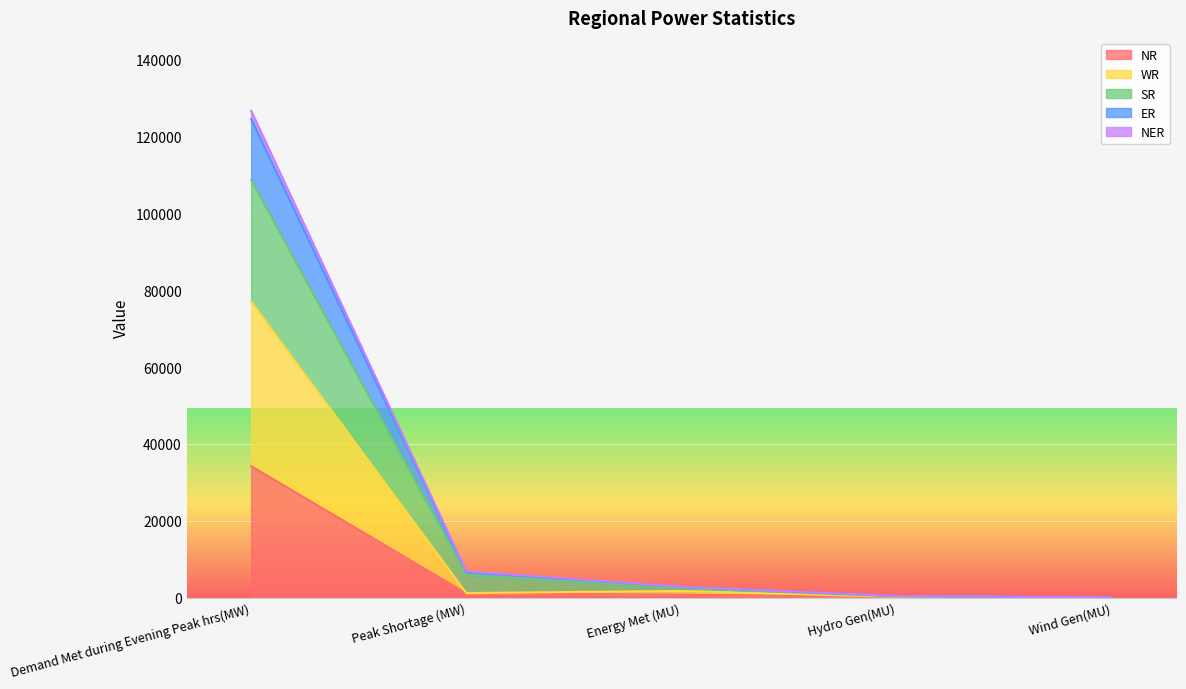

At which label is NR closest to 17103?

Peak Shortage (MW)